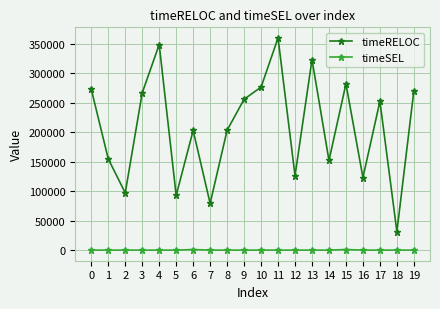

The value of timeRELOC at 3 is 354825. True or false?

False